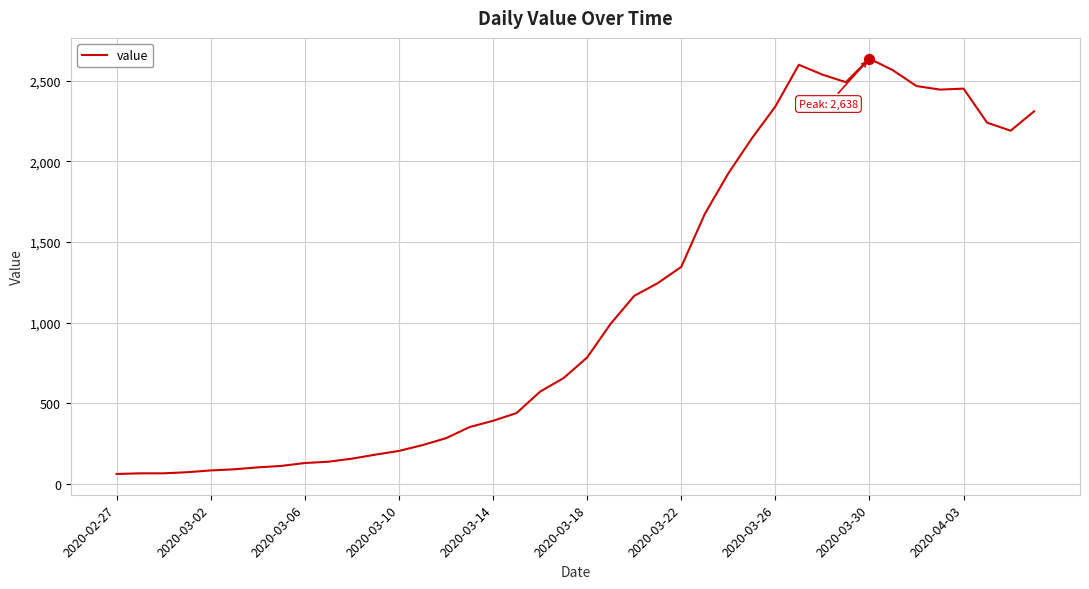

What is the difference between the maximum and minimum values?

2577